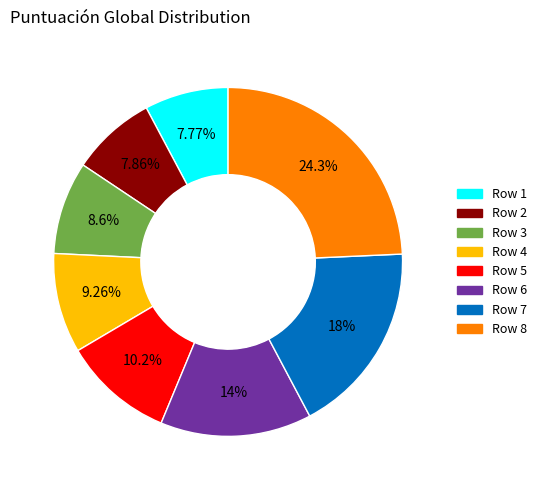

Is there a majority slice in this chart?

No